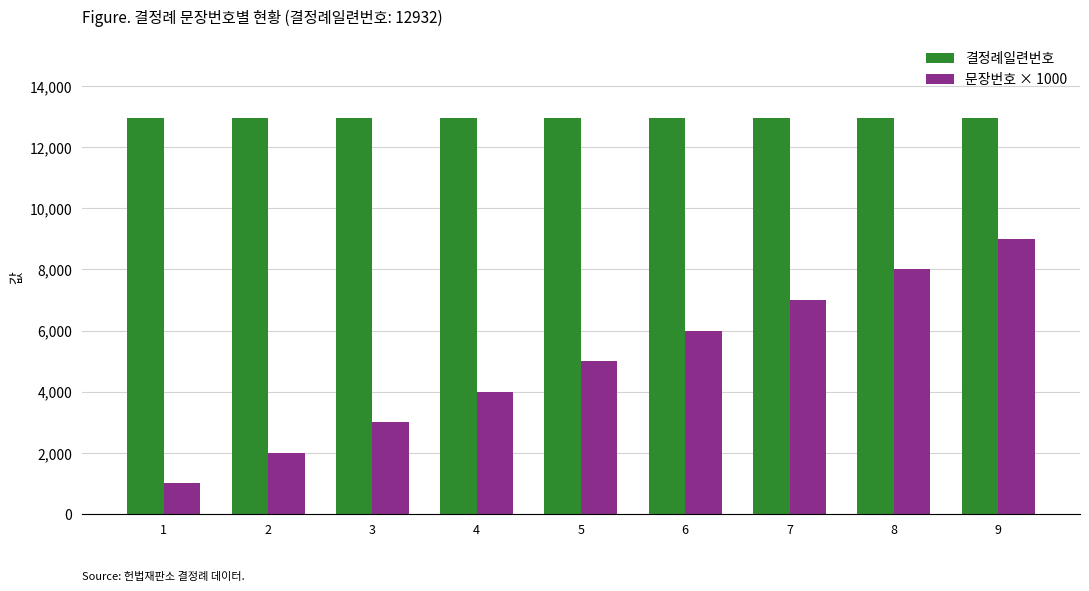

At which label is 문장번호 × 1000 closest to 5000?

5